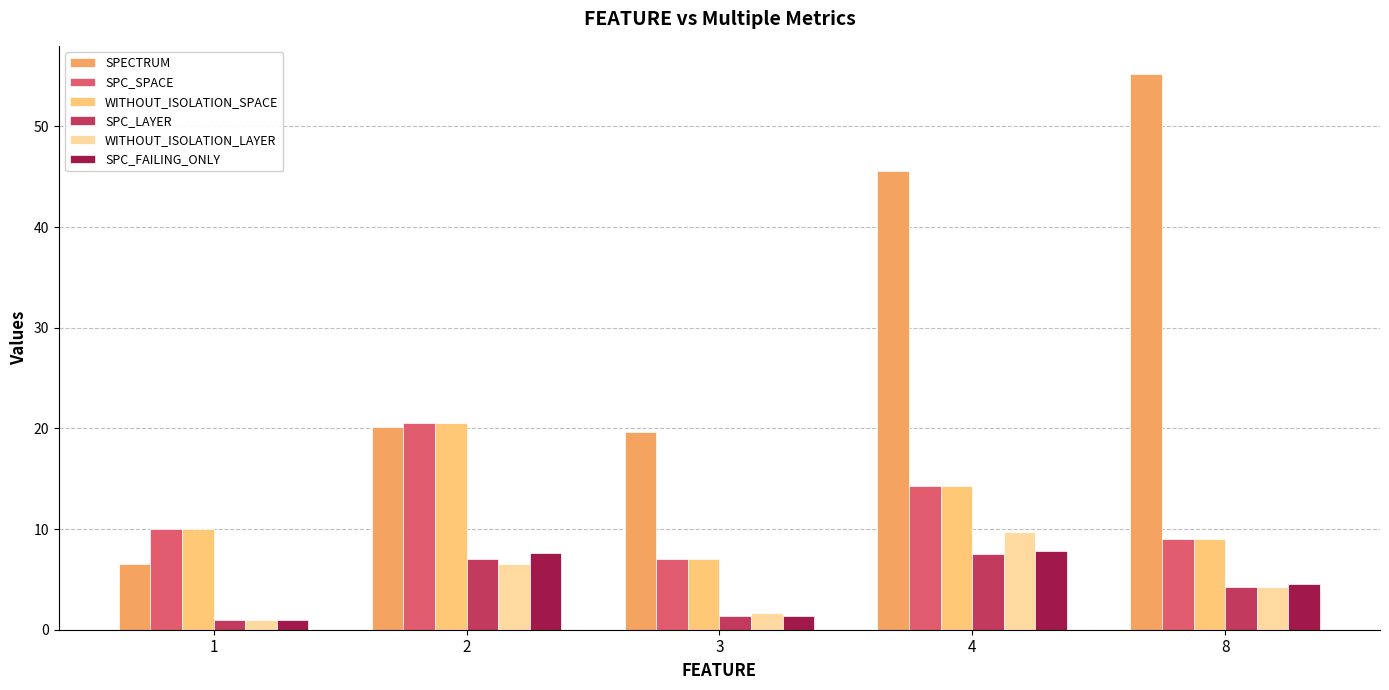

How many bars are there in each group?

6